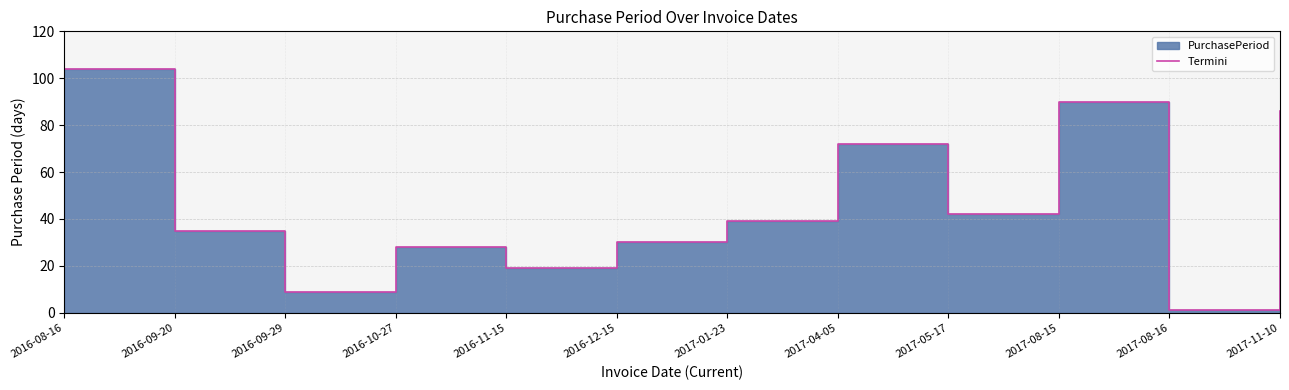

How many data points are less than 39?

6